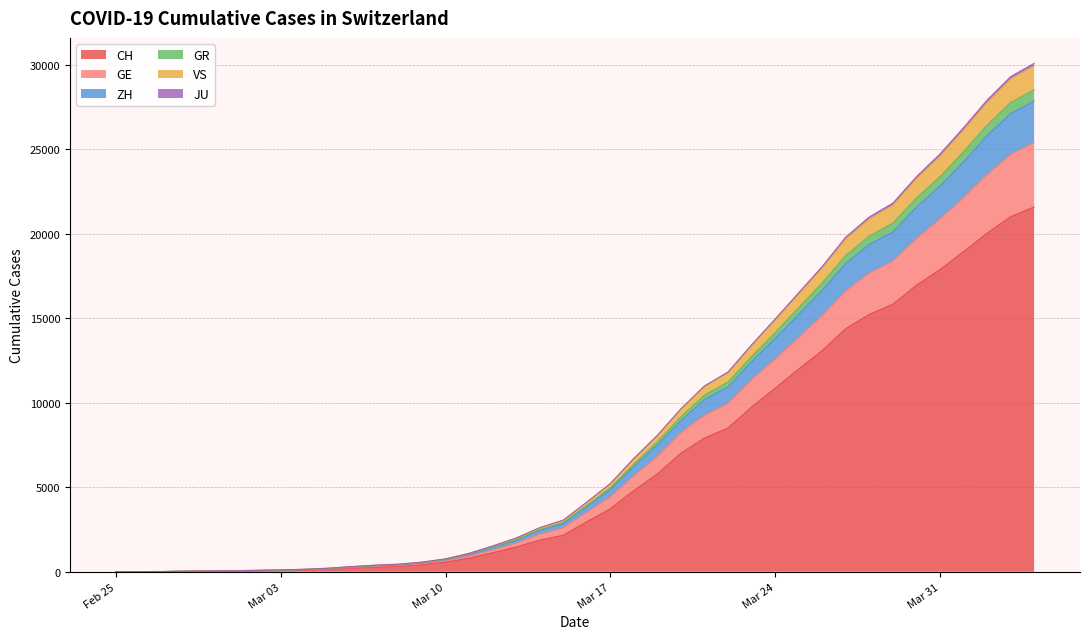

What is the value of the GR point at the 4th from the left?

35